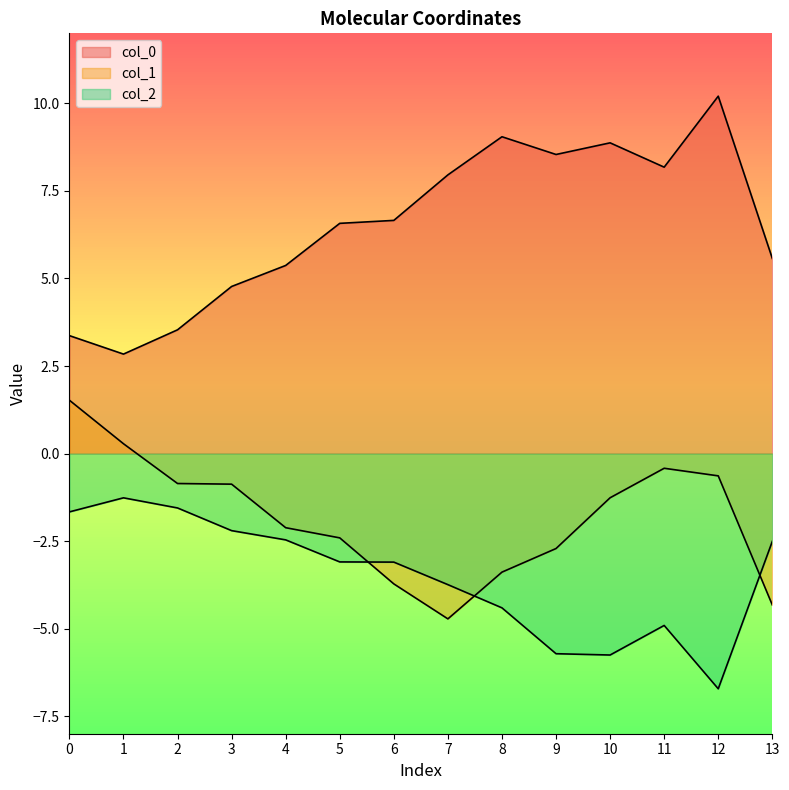

The col_0 series shows 5.4 at 4. True or false?

True